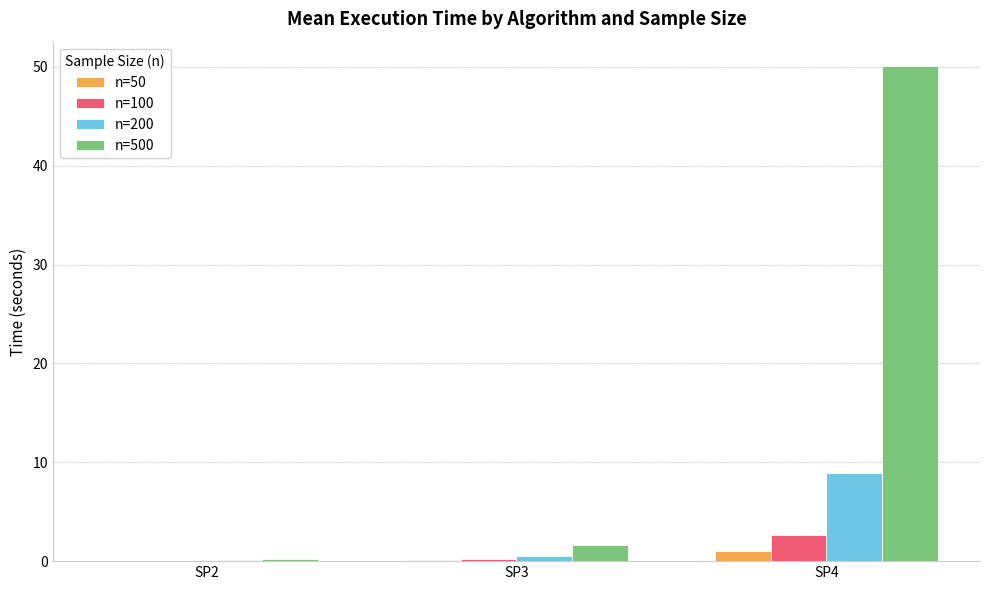

How many groups of bars are there?

3